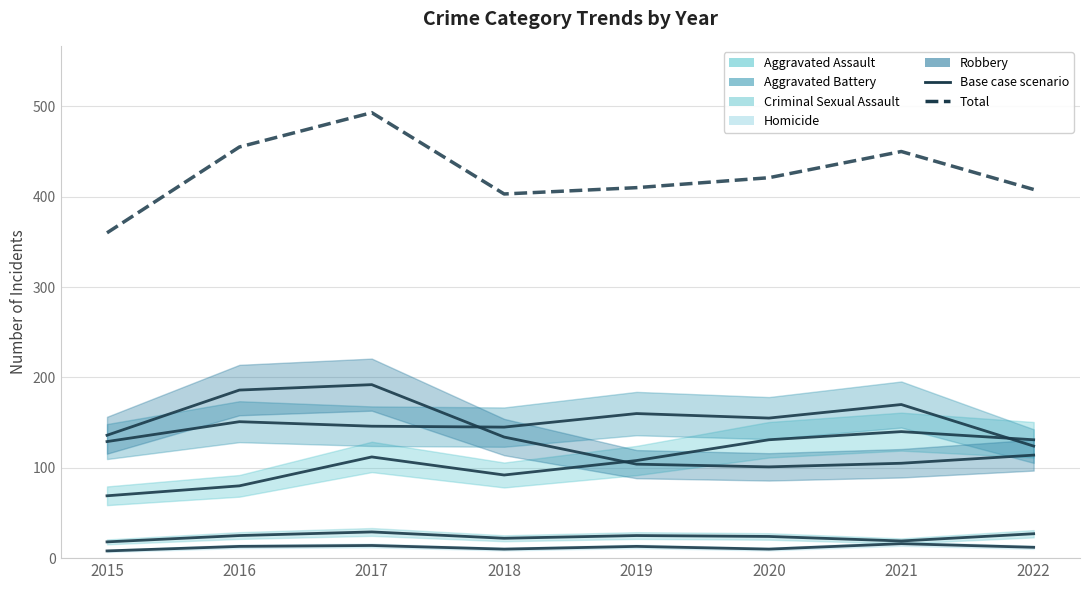

Count the Criminal Sexual Assault (base) values in the range 22 to 27.

5